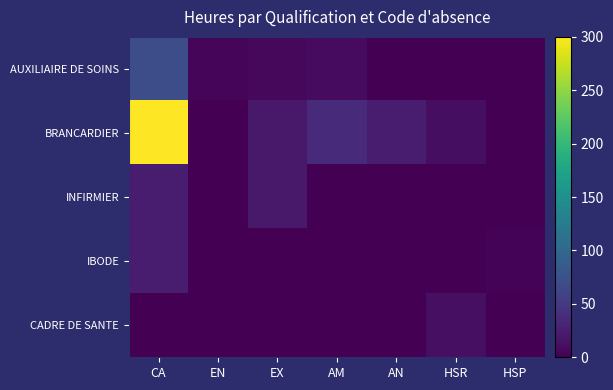

What is the total value across all series at EX?

47.0